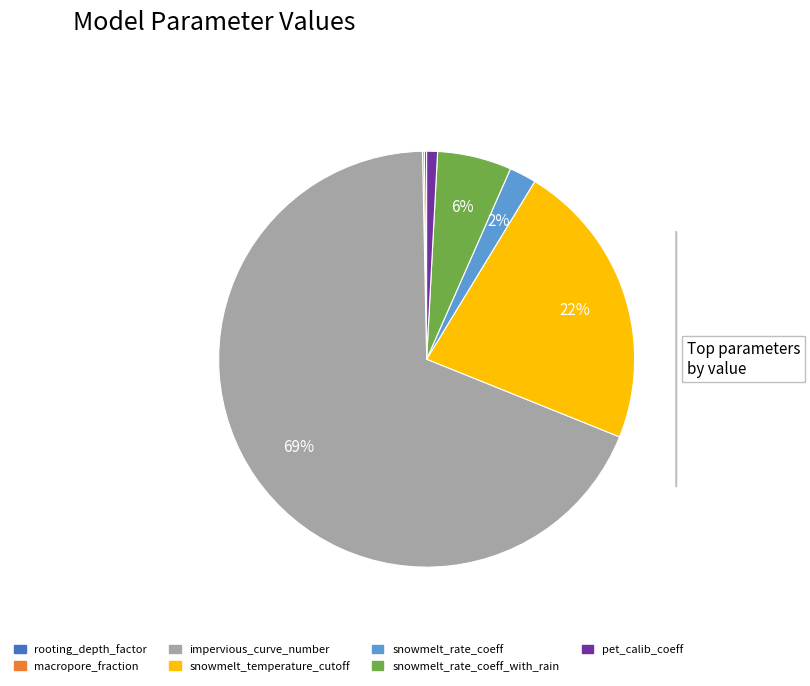

To the nearest percent, what is the average slice percentage?

14%